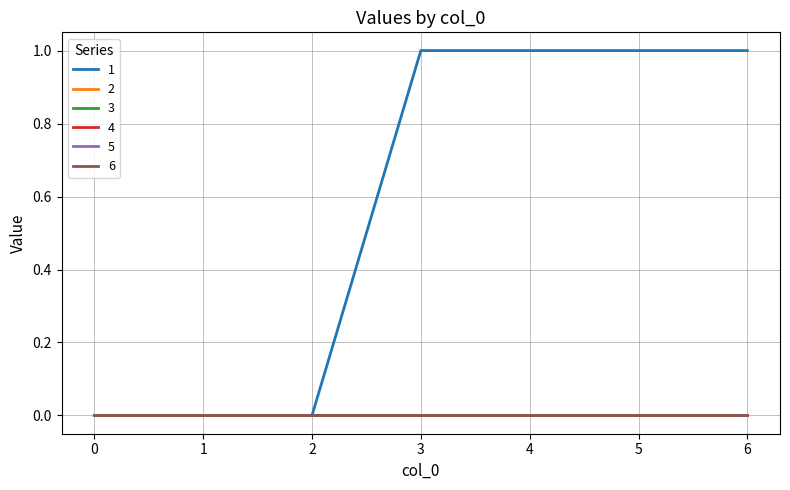

Does the chart have visible grid lines?

Yes